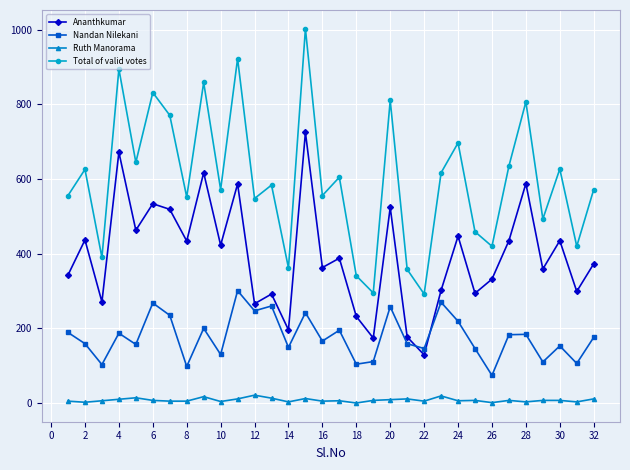

What is the minimum value for Total of valid votes?

292